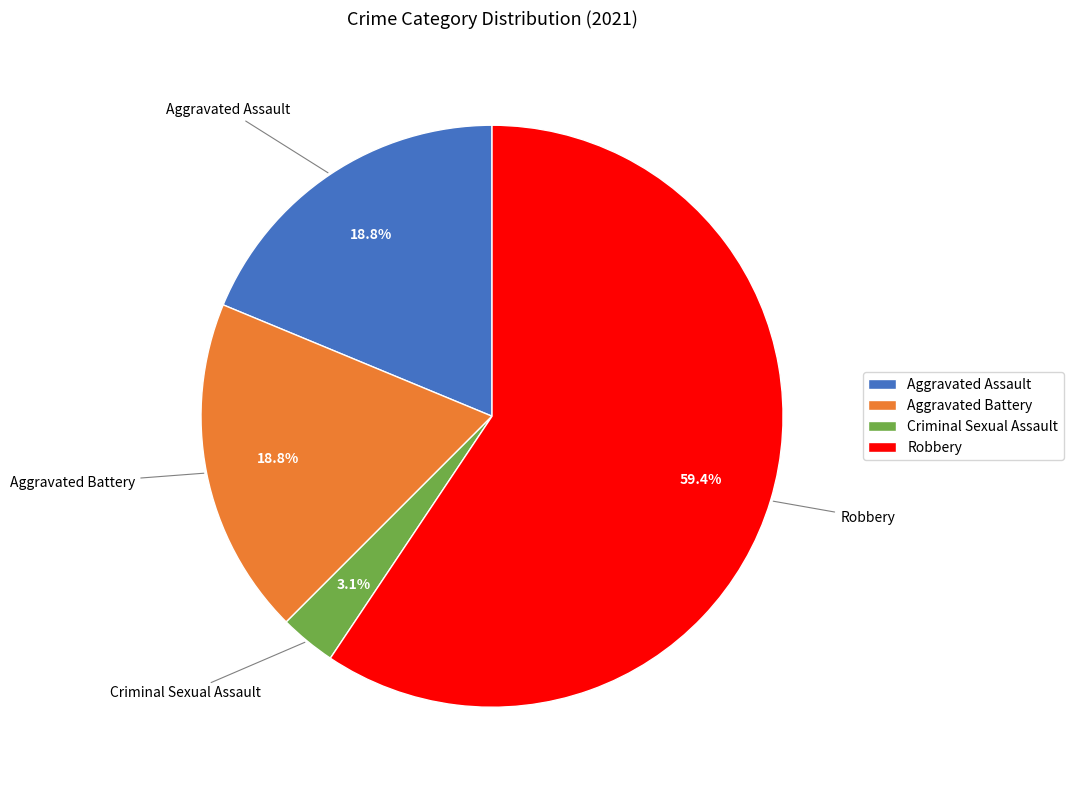

What percentage is NOT represented by Criminal Sexual Assault?

96.9%